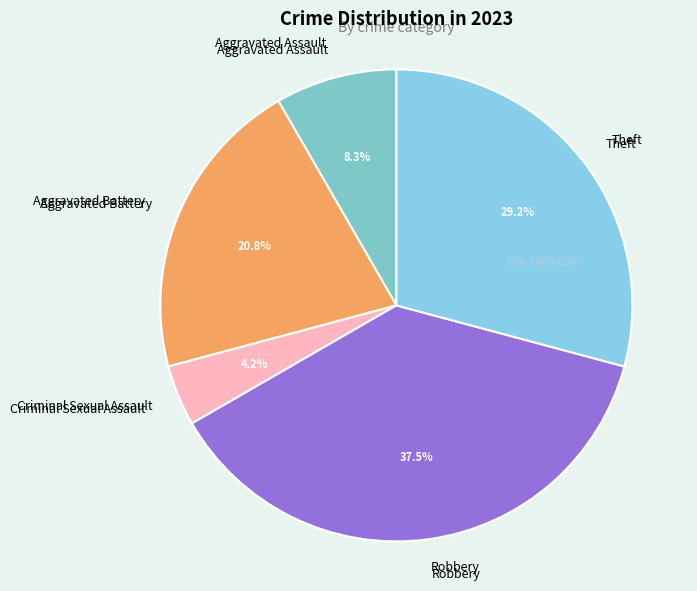

The Theft slice represents 19% of the pie. True or false?

False